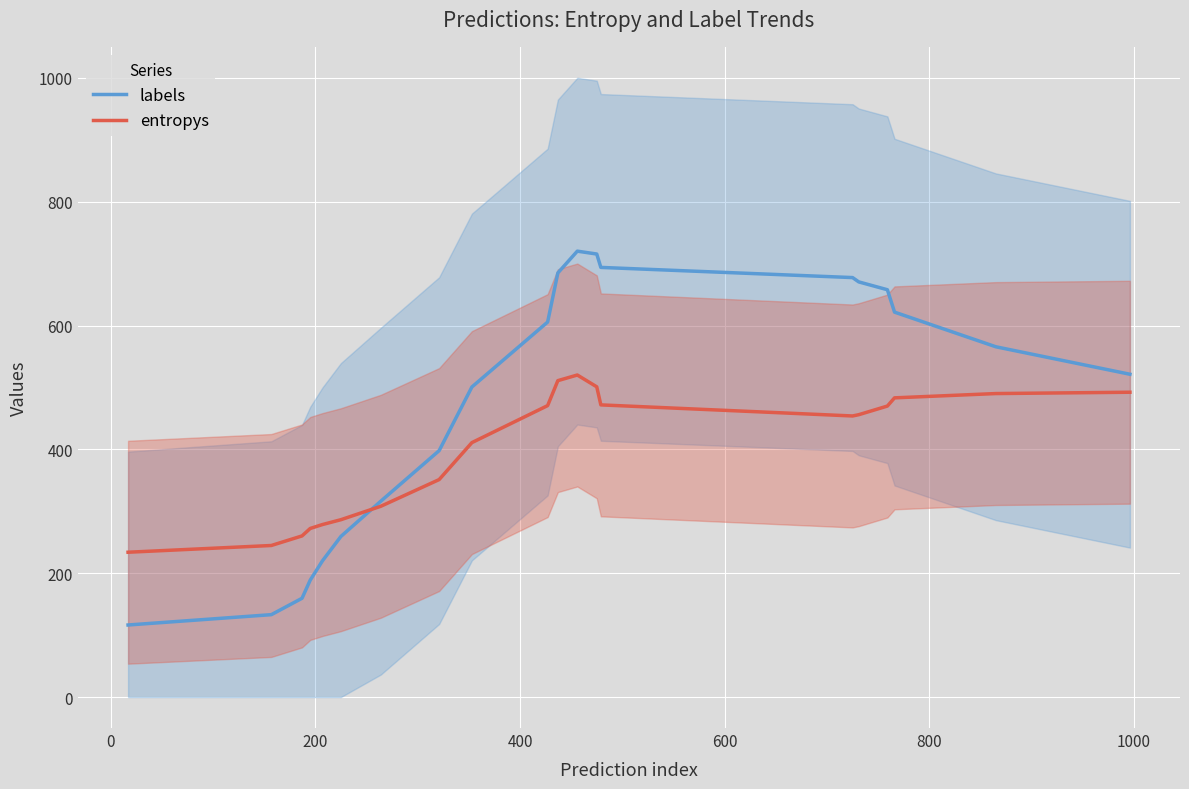

What is the maximum value for entropys?

520.2